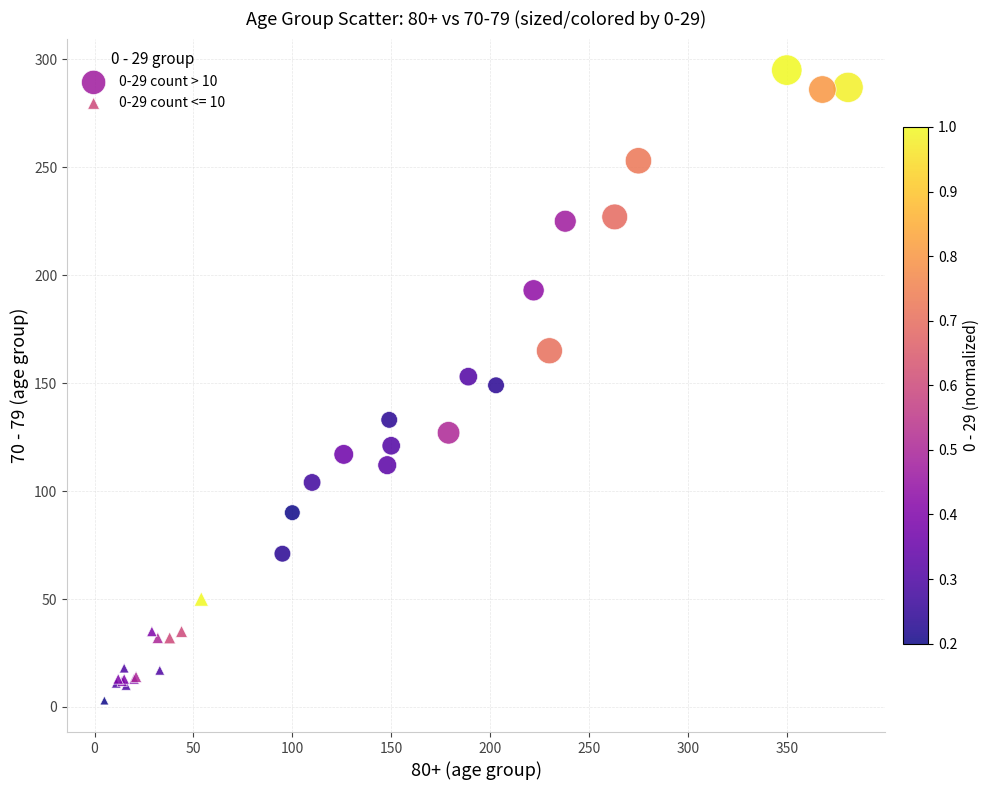

Which series reaches the minimum Y coordinate?

0-29 count <= 10